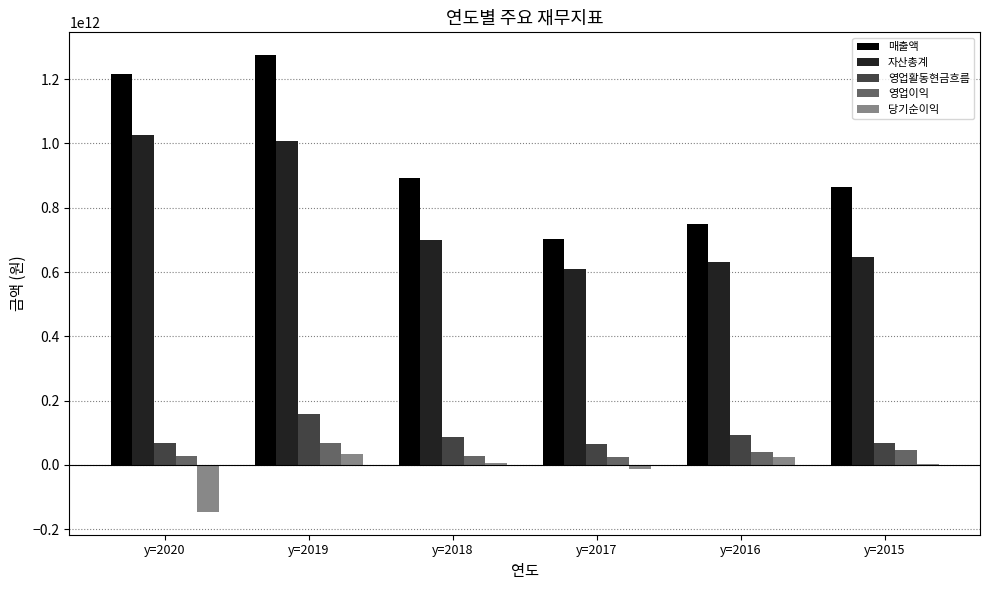

At which category is the sum across all series the highest?

y=2019